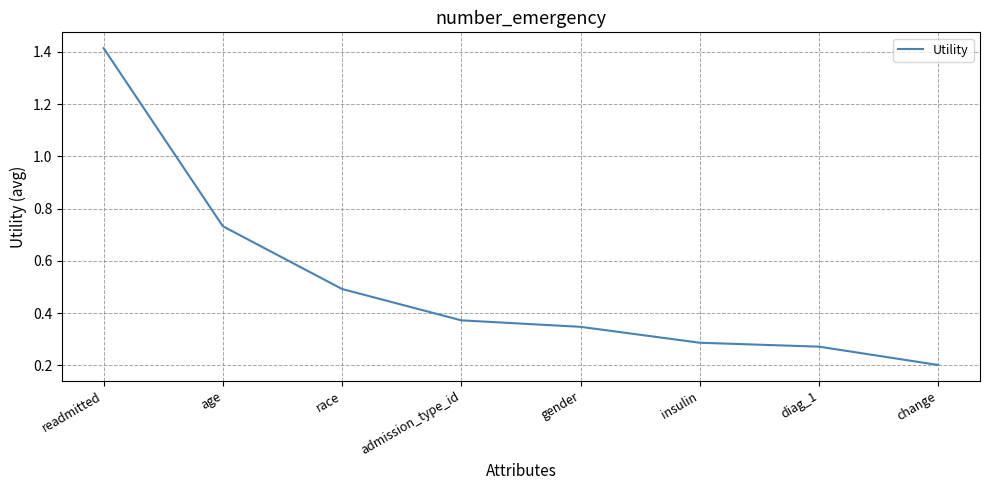

List the labels in order of value, smallest first.

change, diag_1, insulin, gender, admission_type_id, race, age, readmitted